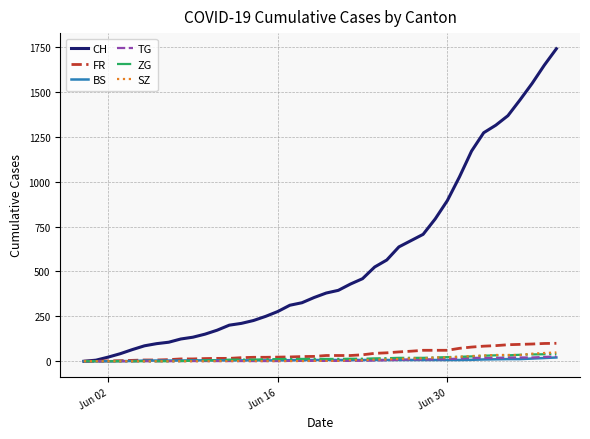

Which series has the largest range (max minus min)?

CH